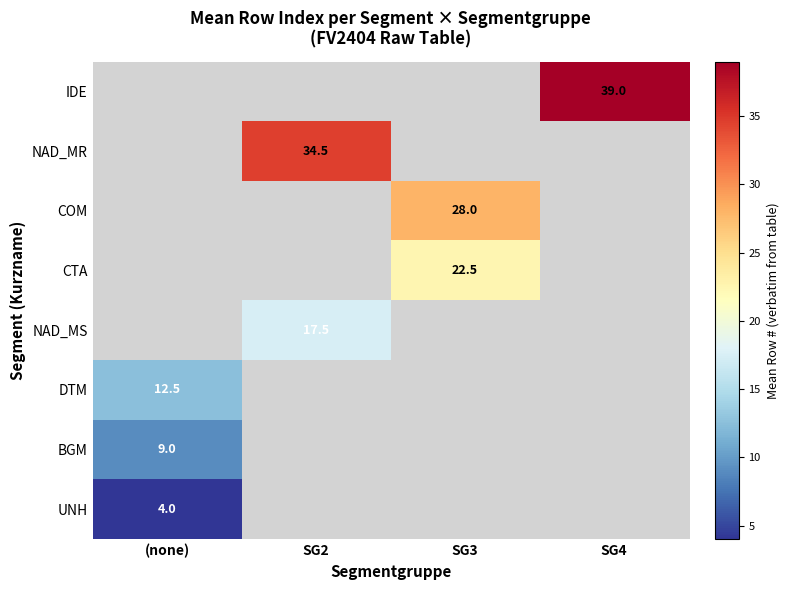

What is the maximum value shown in the chart?

39.0